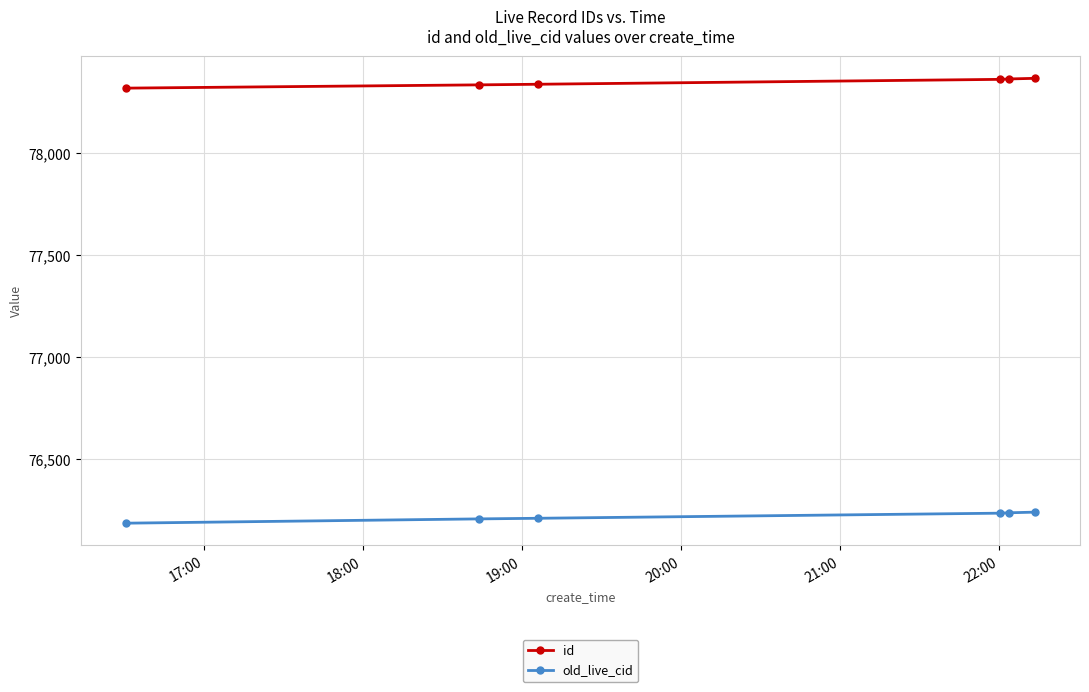

Which series has the largest total across all categories?

id